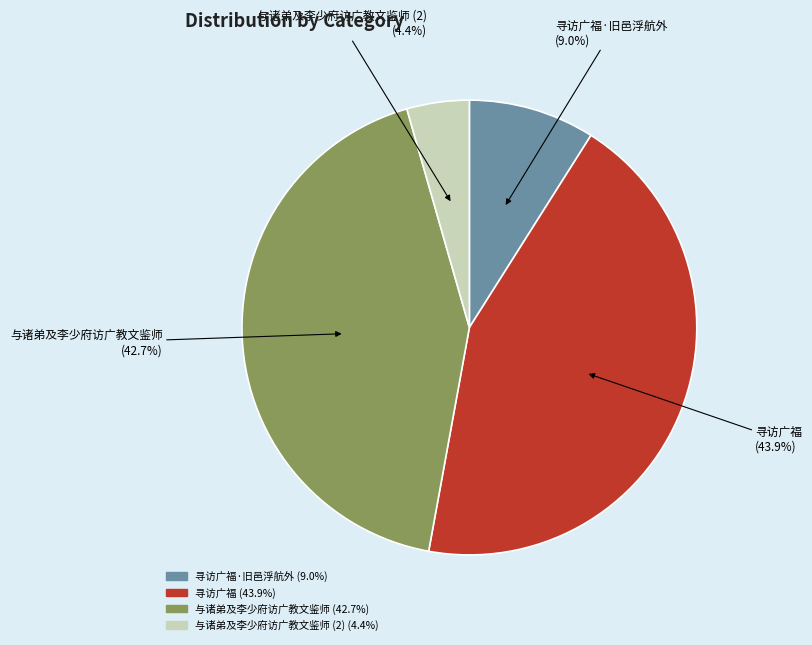

Is 寻访广福 the majority of the pie?

No